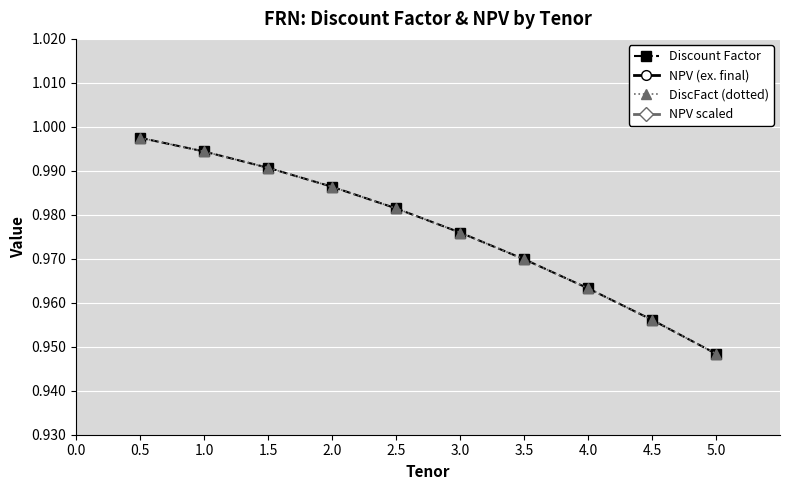

Rank the categories by value from lowest to highest.

5.0, 4.5, 4.0, 3.5, 3.0, 2.5, 2.0, 1.5, 1.0, 0.5